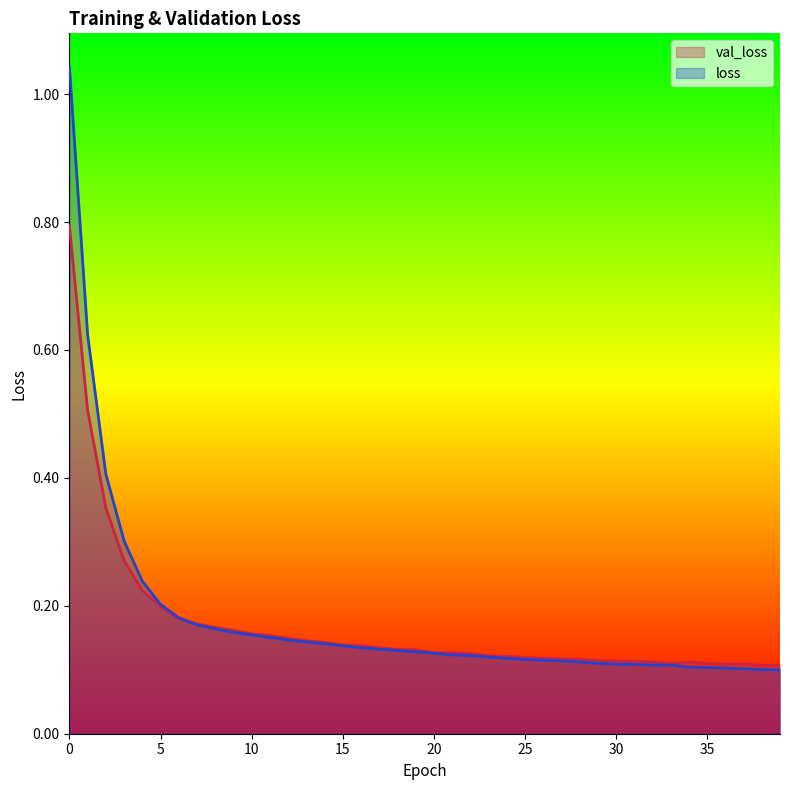

True or false: val_loss and loss cross at least once.

True